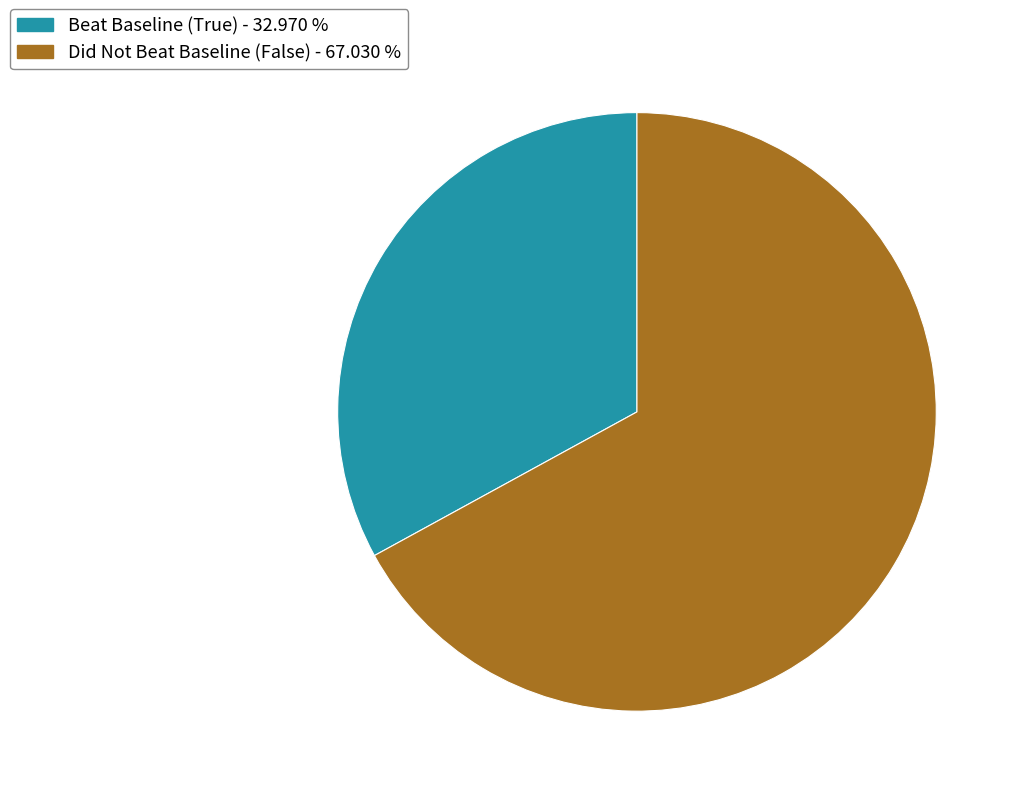

Does any single category account for the majority?

Yes